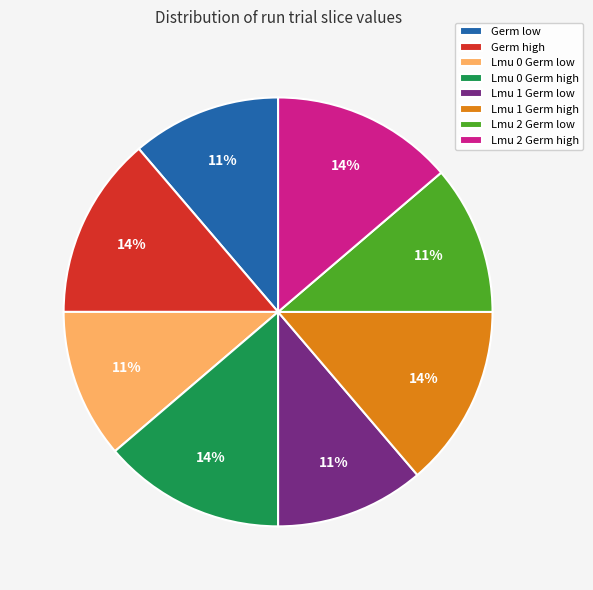

To the nearest percent, what is the combined percentage of Lmu 0 Germ high and Germ low?

25%